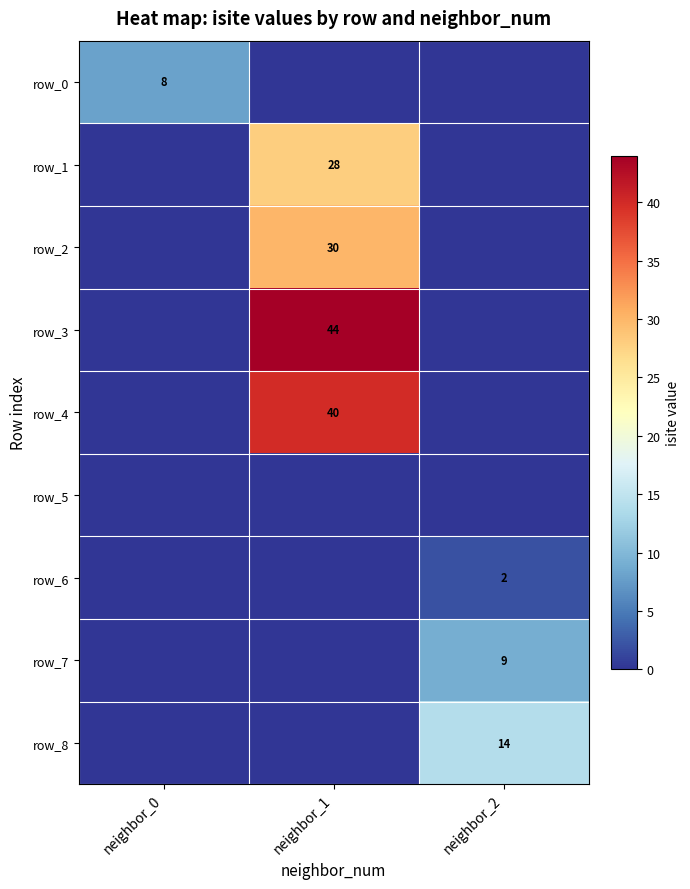

Count the row_2 values in the range 0 to 30.

3